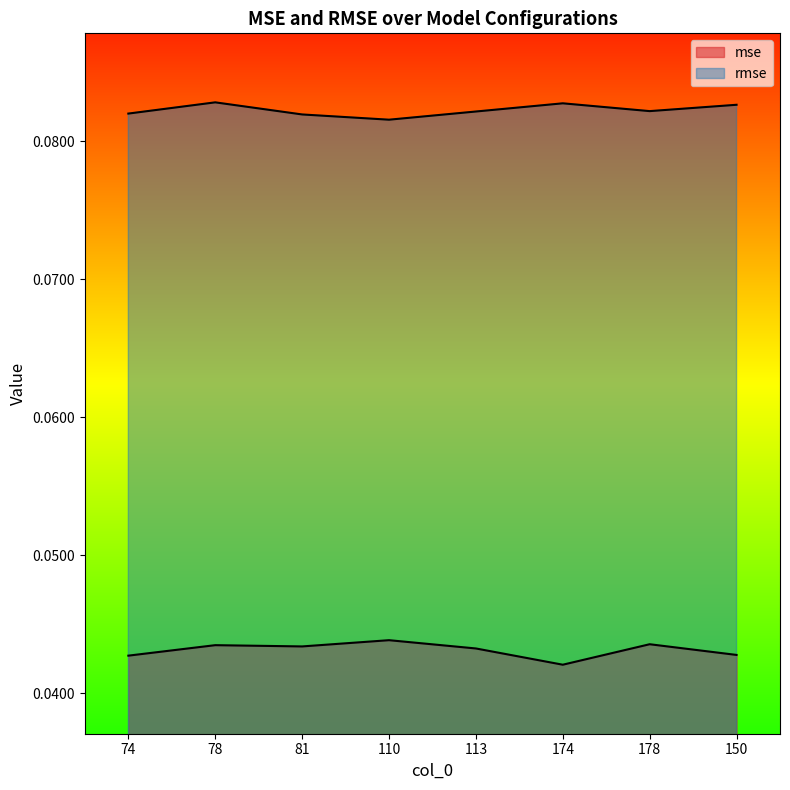

Is the value of mse at 74 greater than the value of rmse at 113?

No